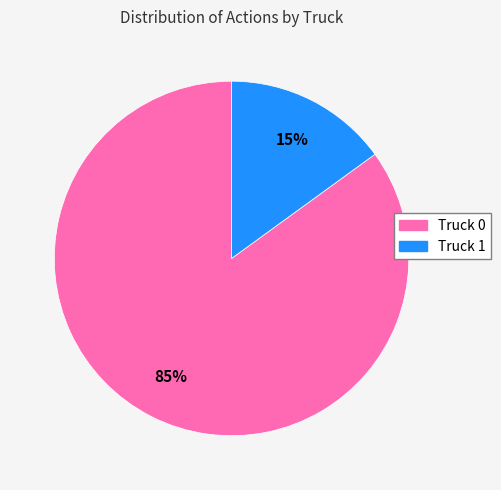

Between Truck 0 and Truck 1, which is larger?

Truck 0